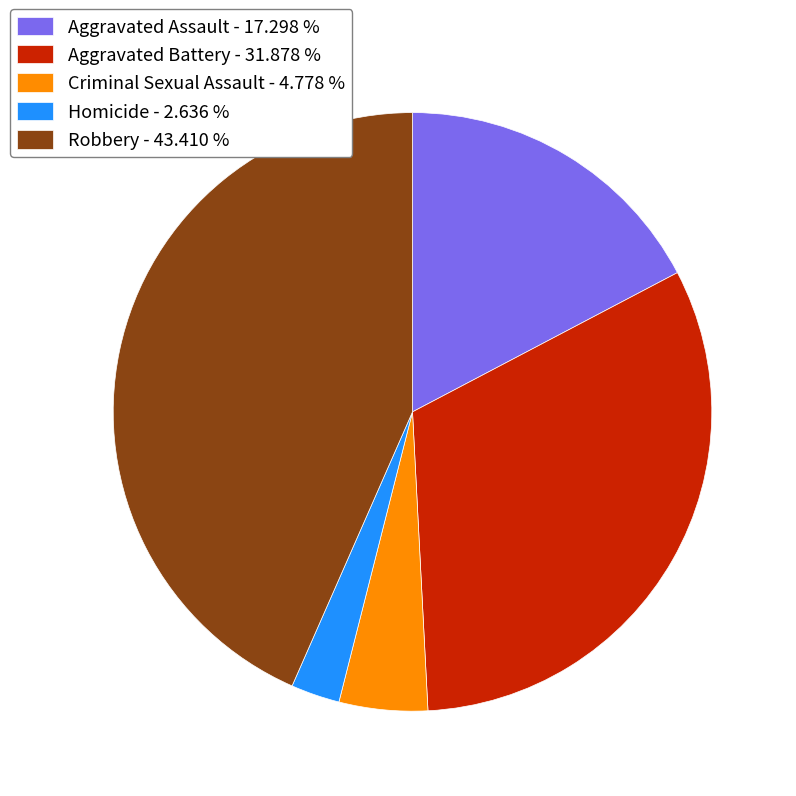

What is the largest slice in the pie chart?

Robbery